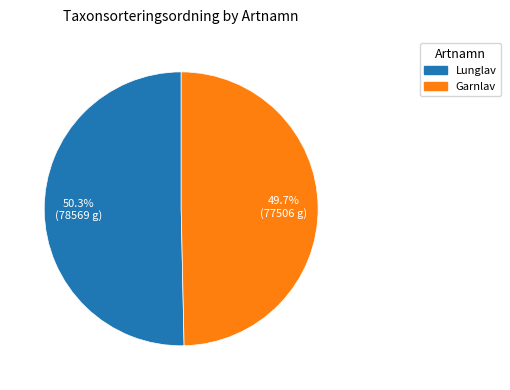

Which category accounts for the majority?

Lunglav